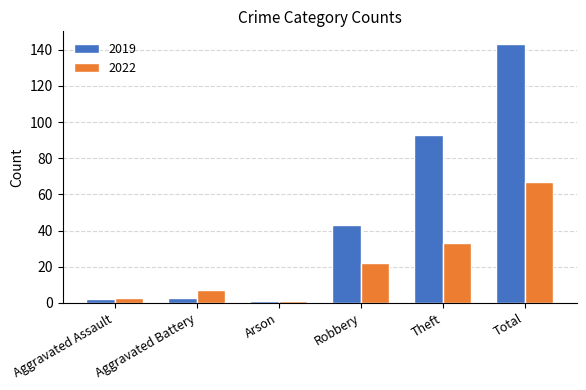

Which series has the widest spread of values?

2019